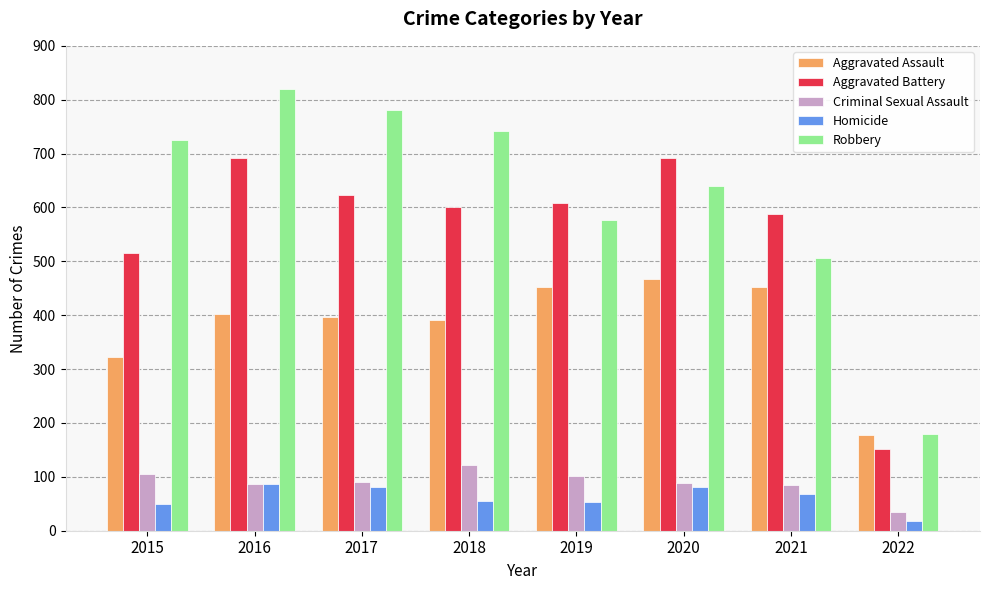

What is the greatest value displayed?

819